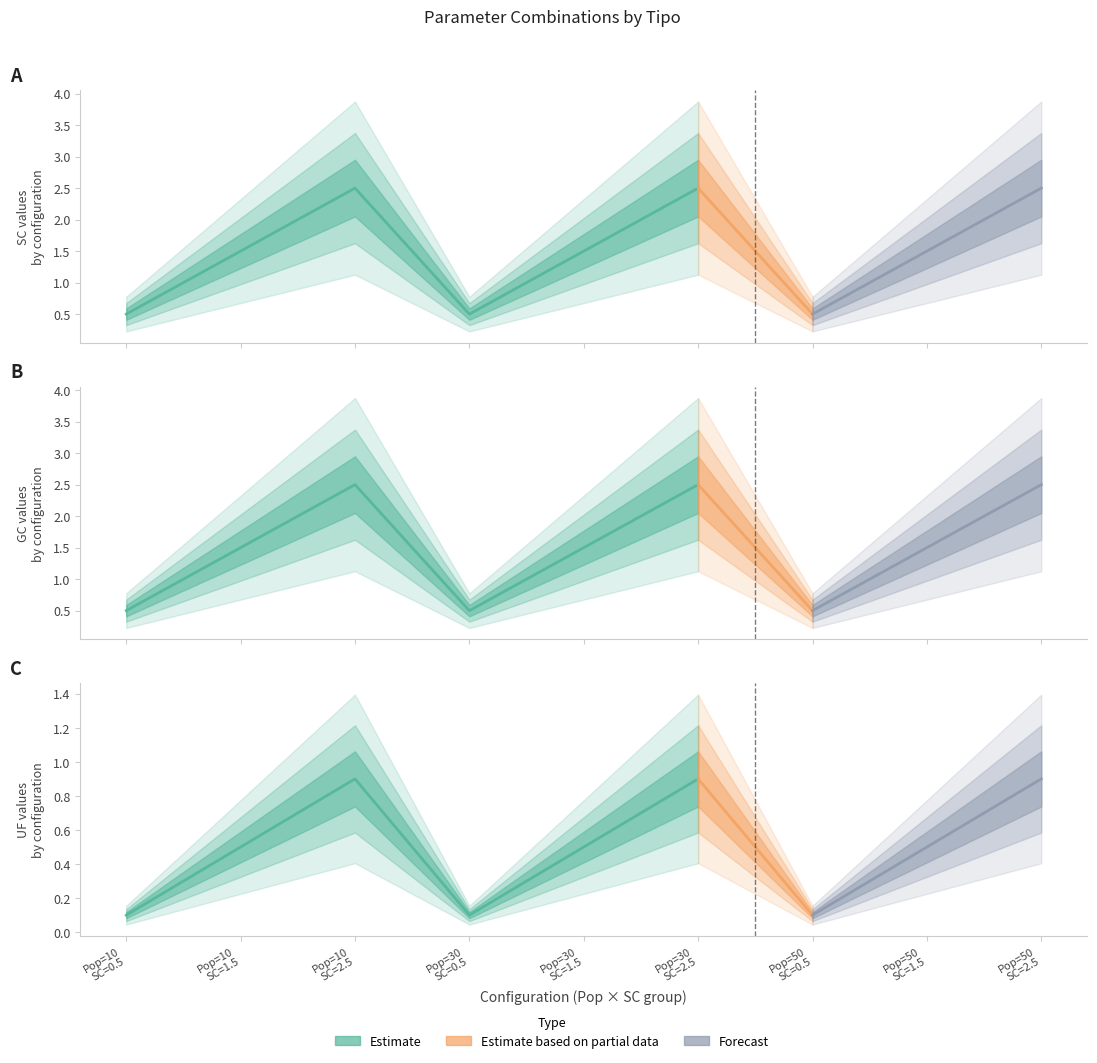

True or false: LPAvsMPA and MPAvsLPA intersect in this chart.

False